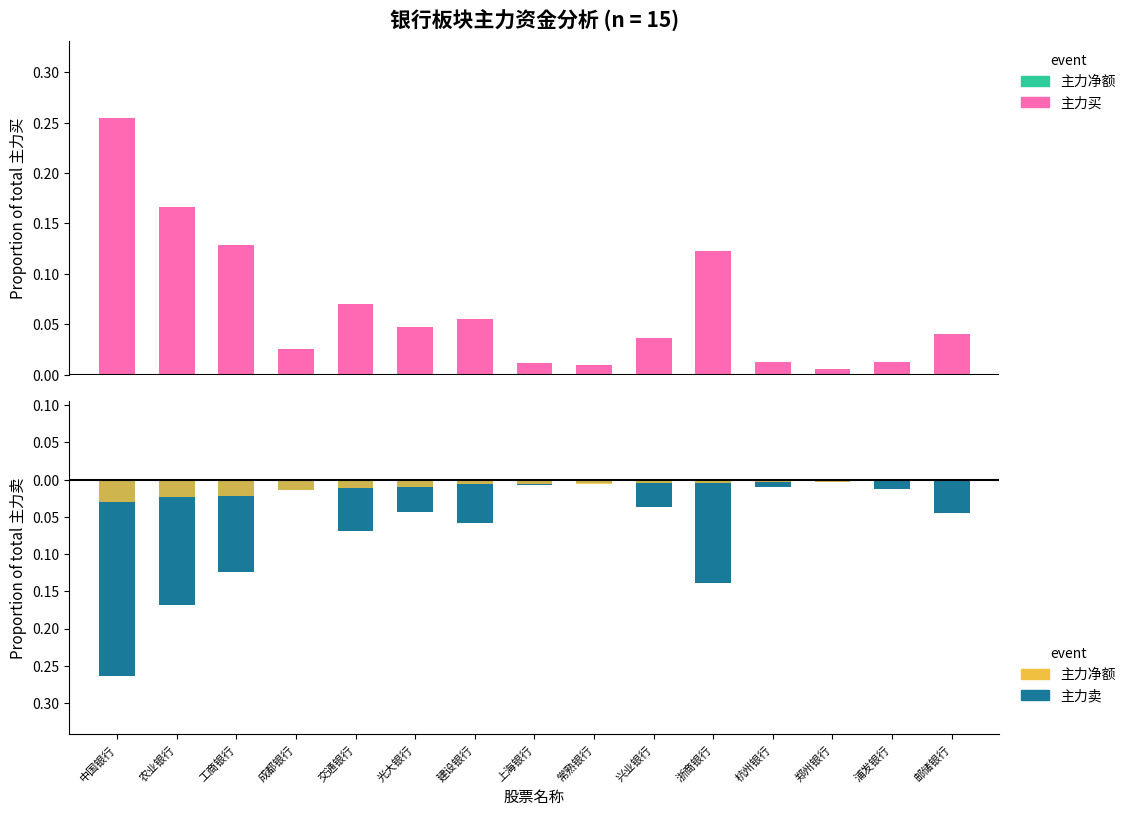

Between 兴业银行 and 上海银行, which is larger?

兴业银行